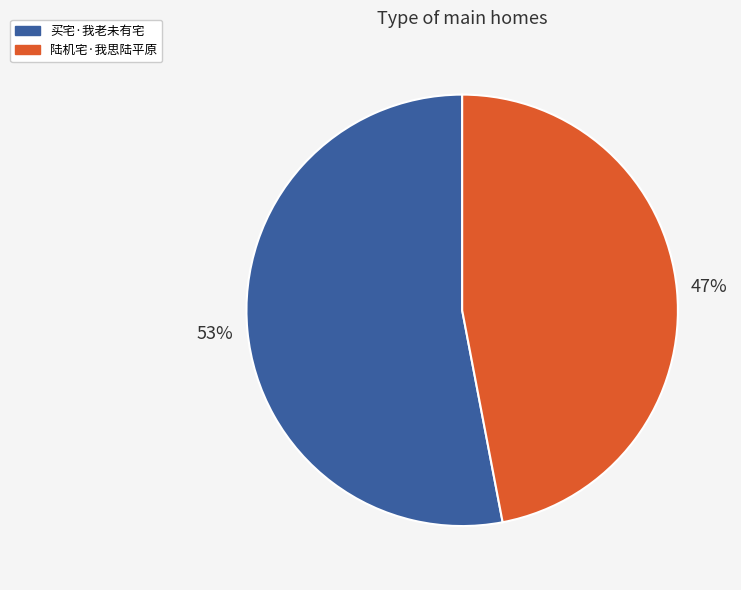

The 买宅·我老未有宅 slice represents 41% of the pie. True or false?

False